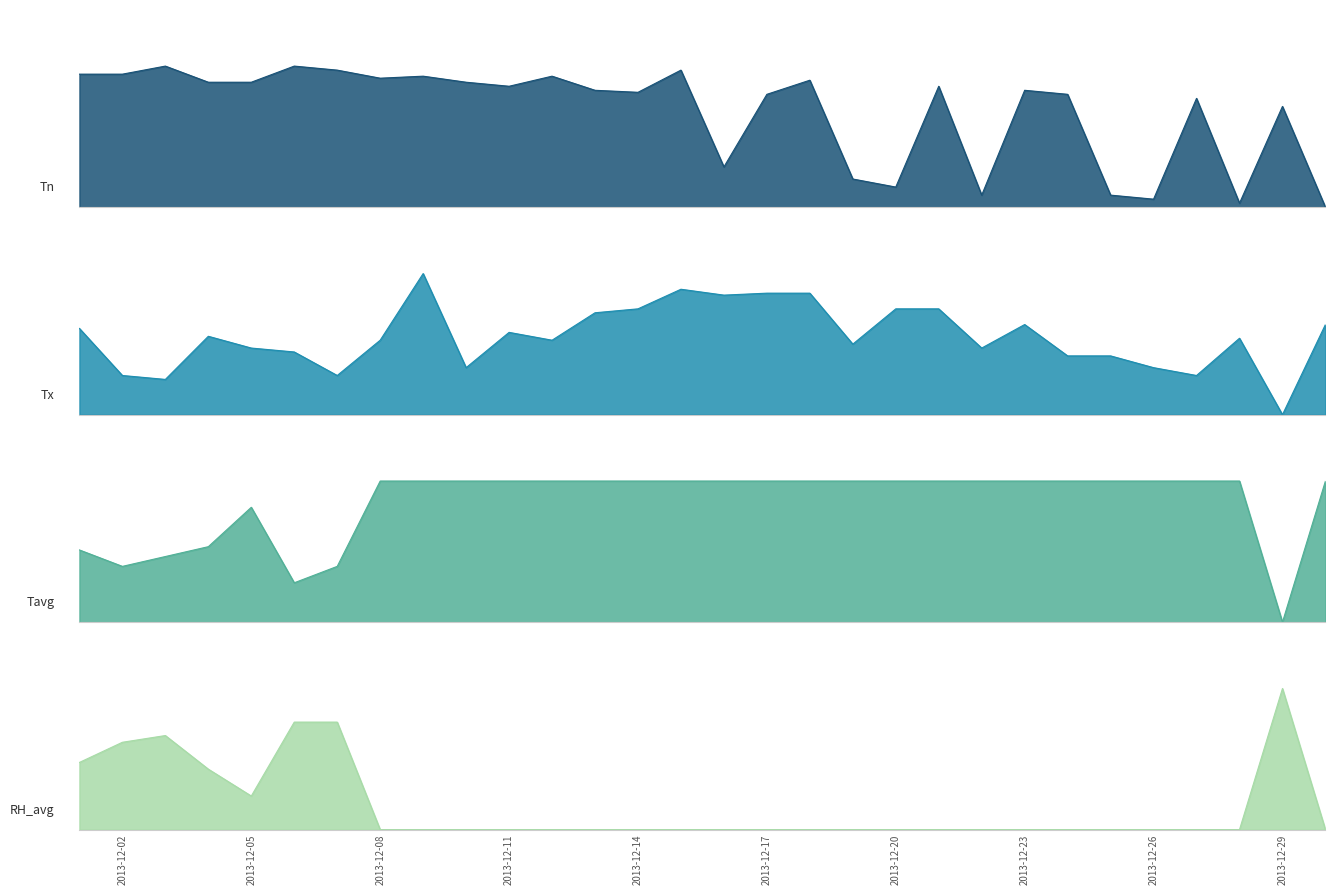

What is the total value across all series at 2013-12-29?

1.7